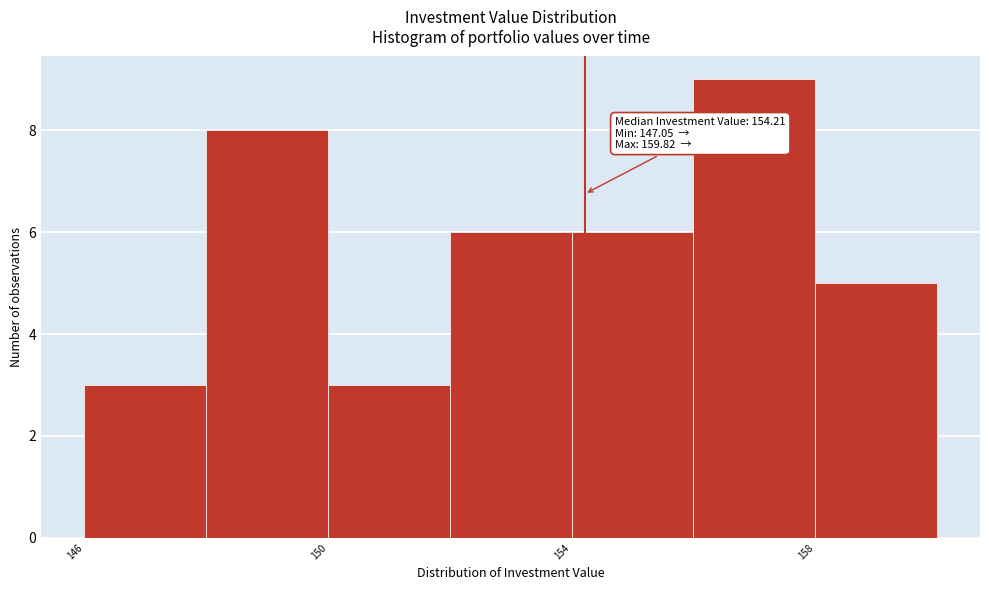

Over which range of the x-axis is the bar tallest?

156 to 158